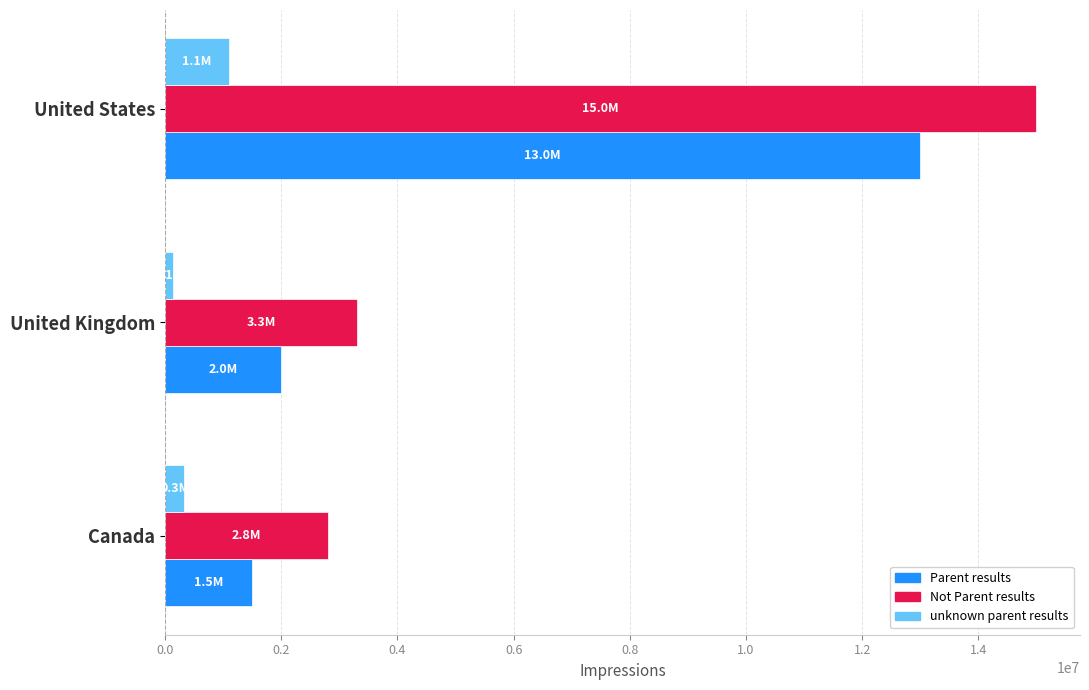

What is the difference between the second highest and minimum values in the unknown parent results series?

190000